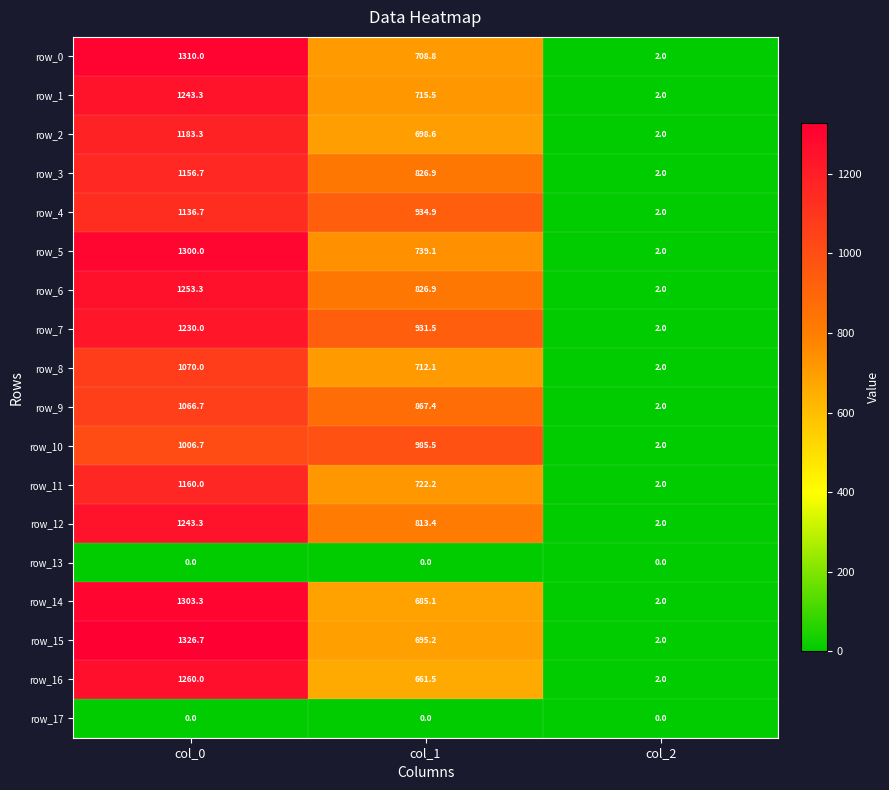

At which category is the sum across all series the highest?

col_0